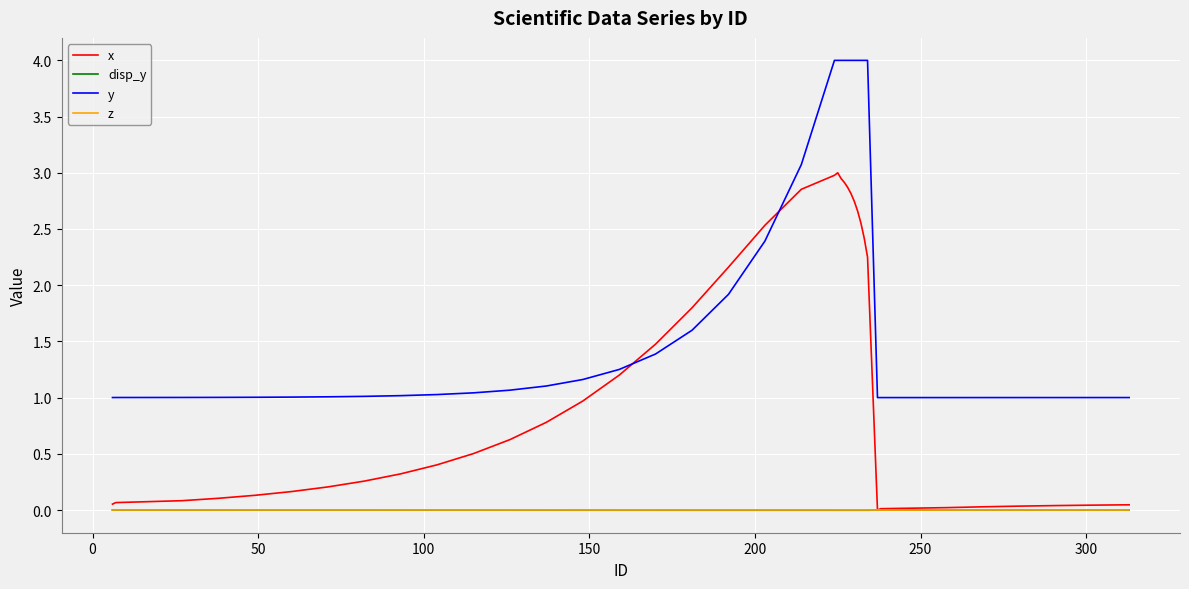

How many intersections are there between x and y?

2